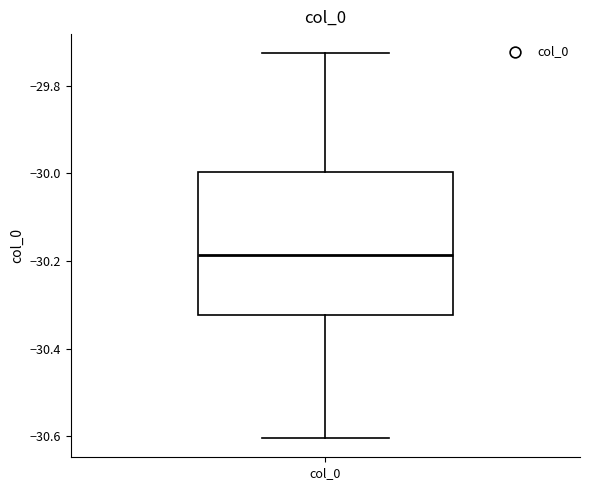

Read this box plot against the y-axis: the position of the median line, the range covered by the box, and the ends of both whiskers. The values are not printed on the chart, so give them approximately, as read against the axis.

median -30.18, box -30.32 to -30.00, whiskers -30.60 to -29.72